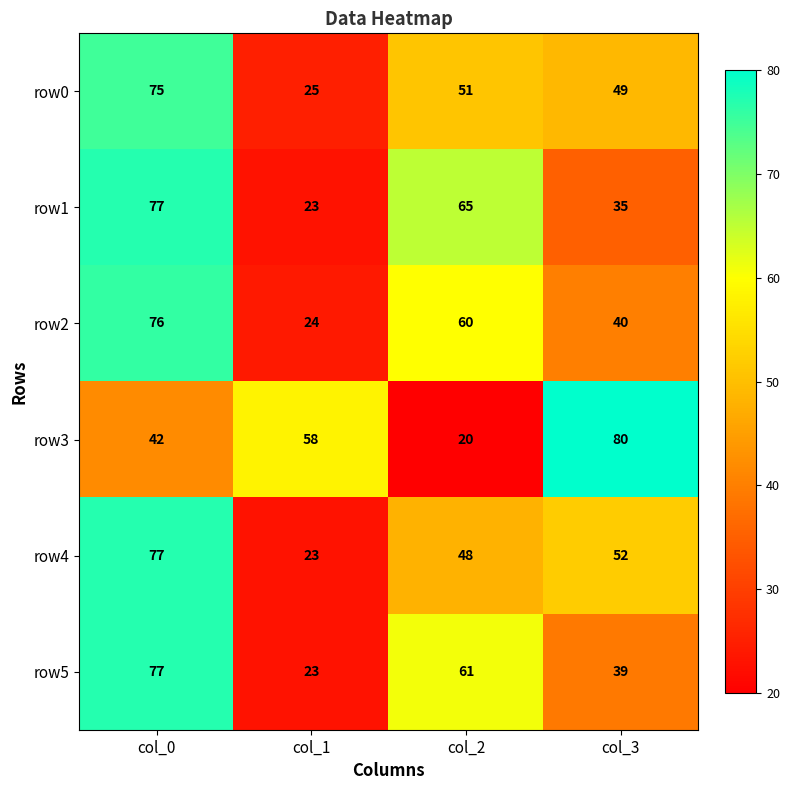

Reading left to right, list all the values displayed in this chart.

row0: 75	25	51	49
row1: 77	23	65	35
row2: 76	24	60	40
row3: 42	58	20	80
row4: 77	23	48	52
row5: 77	23	61	39